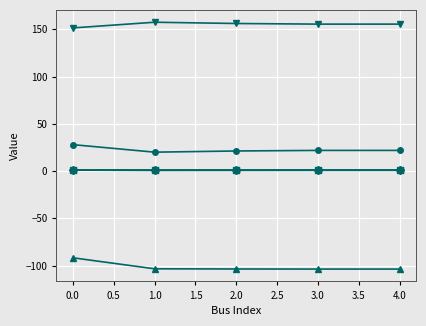

What is the maximum value shown in the chart?

157.5